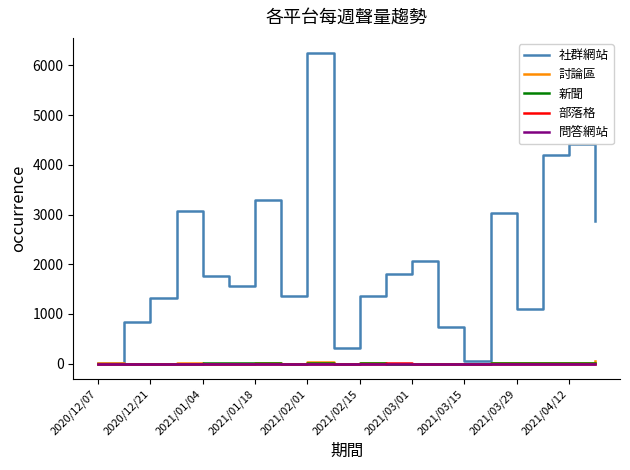

Which series has the largest range (max minus min)?

社群網站